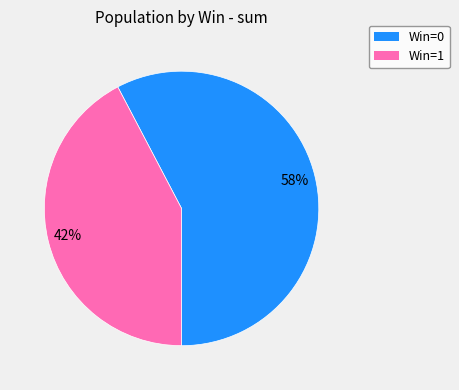

To the nearest percent, what is the average slice percentage?

50%